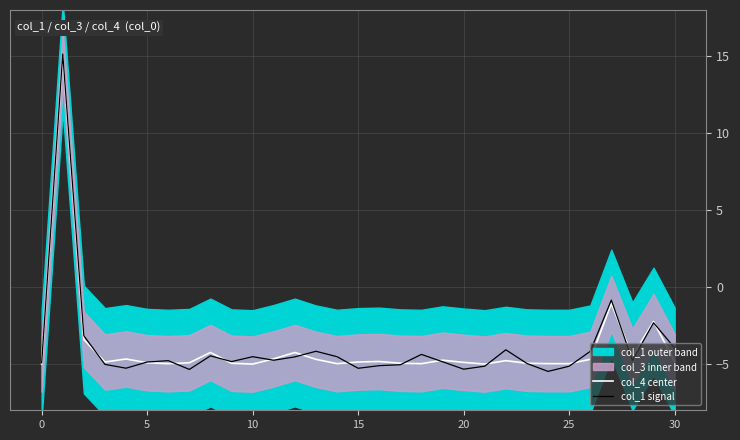

How many lines are shown in the chart?

2